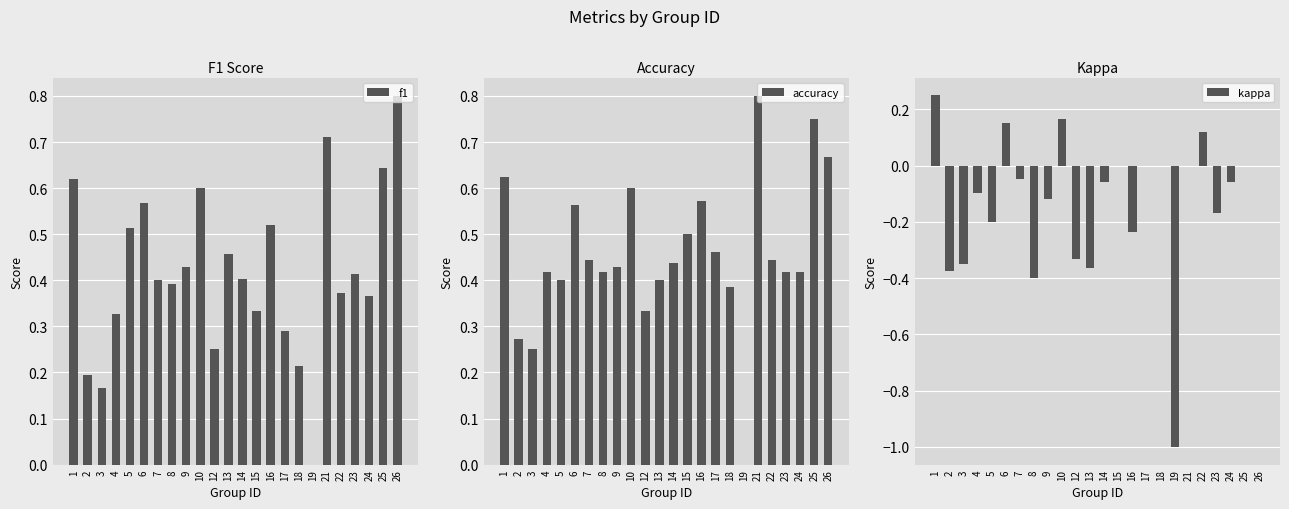

Which has a higher value, 2 or 19?

2